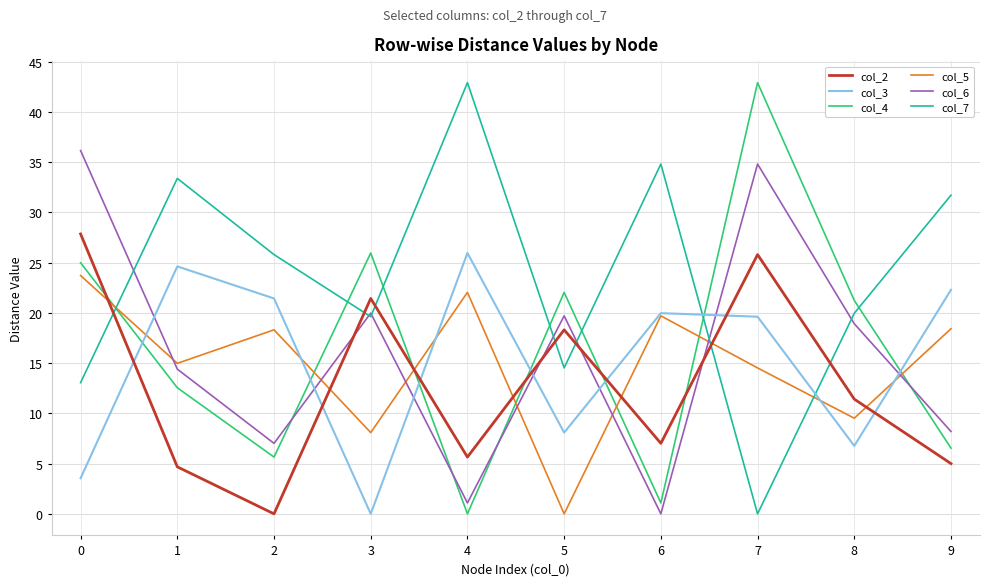

Which series ends up on top after the final intersection of col_7 and col_2?

col_7